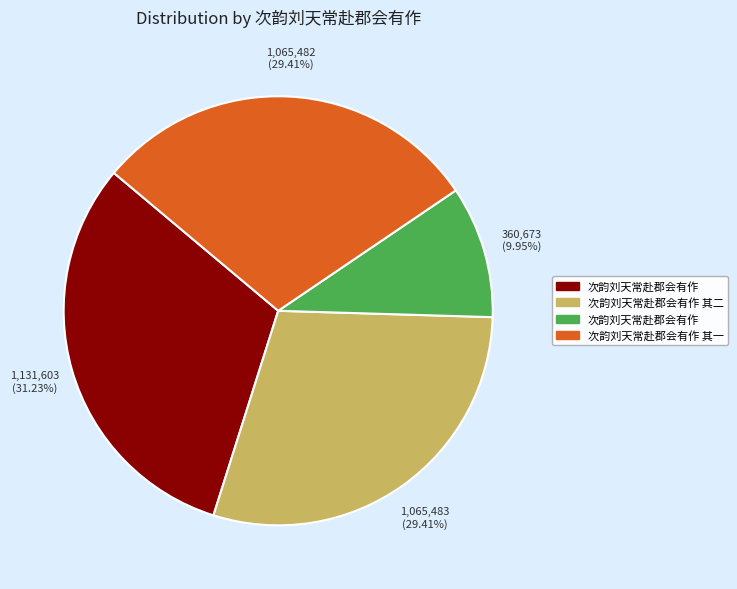

Is there any slice that represents more than half of the pie?

No